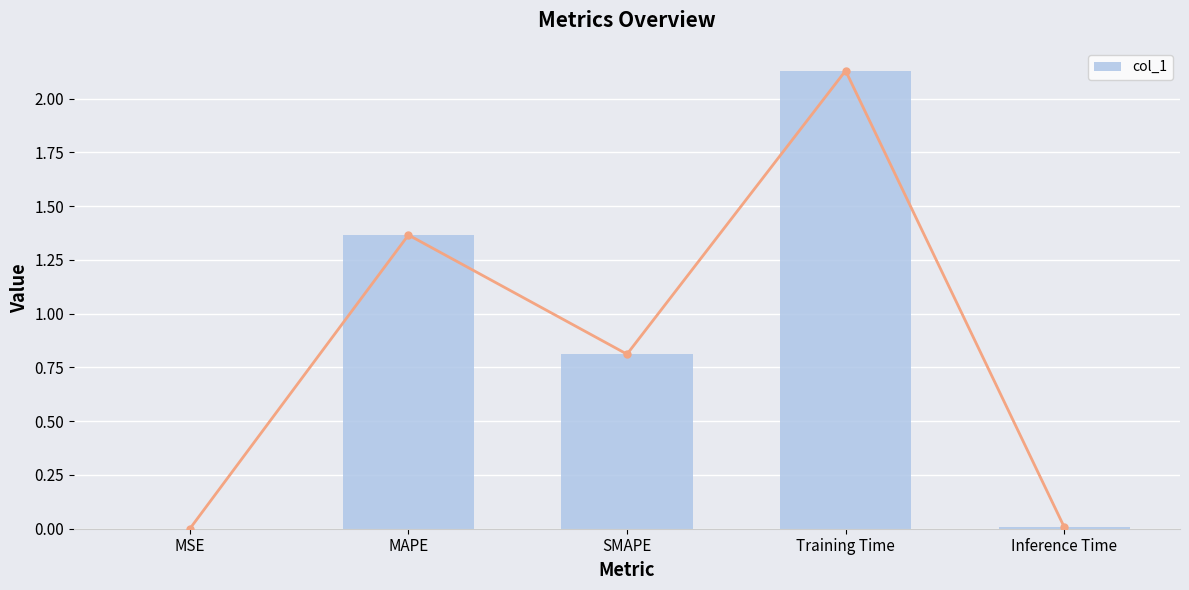

Reading right to left, transcribe all the data shown in this chart.

Inference Time=0.0	Training Time=2.1	SMAPE=0.8	MAPE=1.4	MSE=0.0